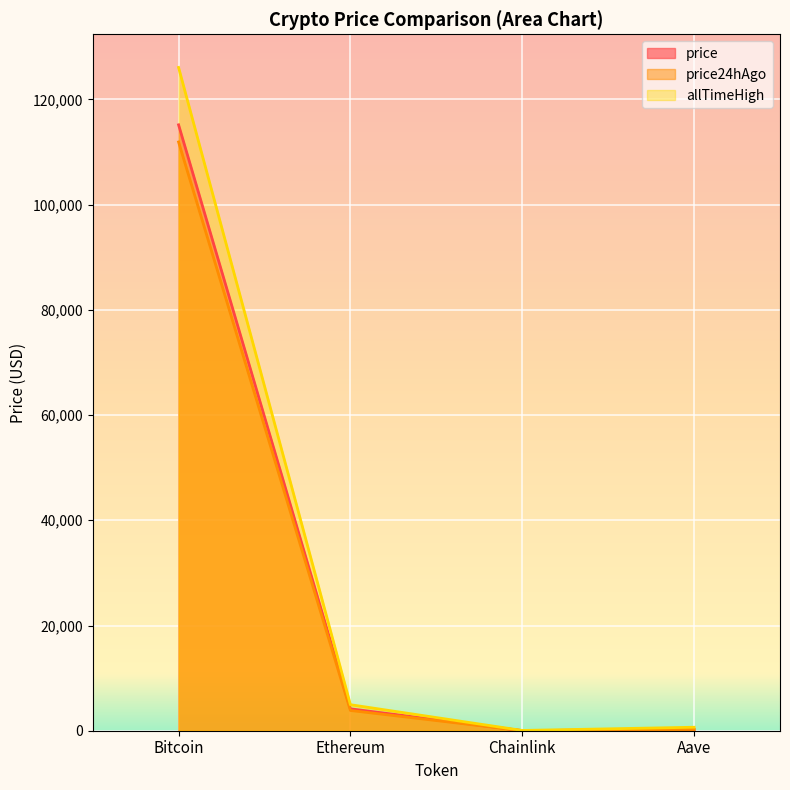

Does the chart display data point markers on the line(s)?

No